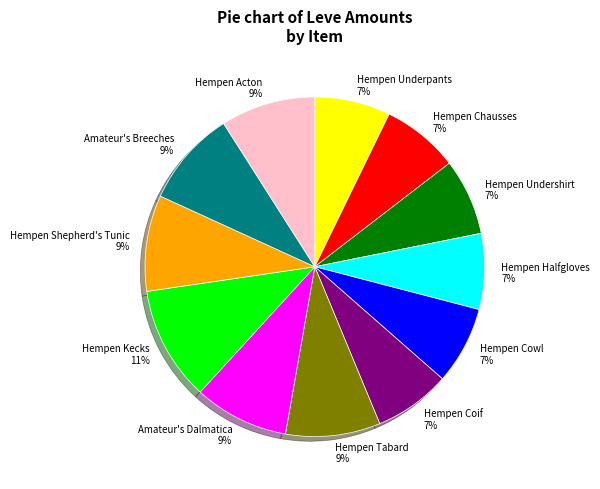

What is the ratio of the value at Hempen Underpants 7% to the value at Amateur's Breeches 9%?

0.8